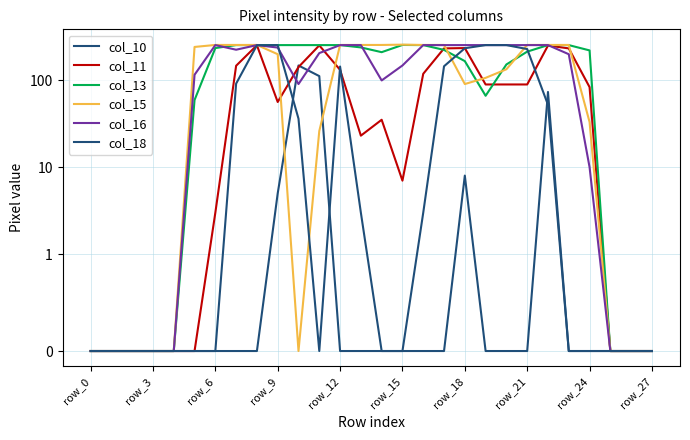

At which category does col_18 reach its first local valley?

11